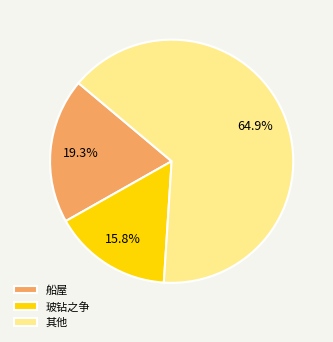

How much of the chart is everything except 玻钻之争?

84.2%